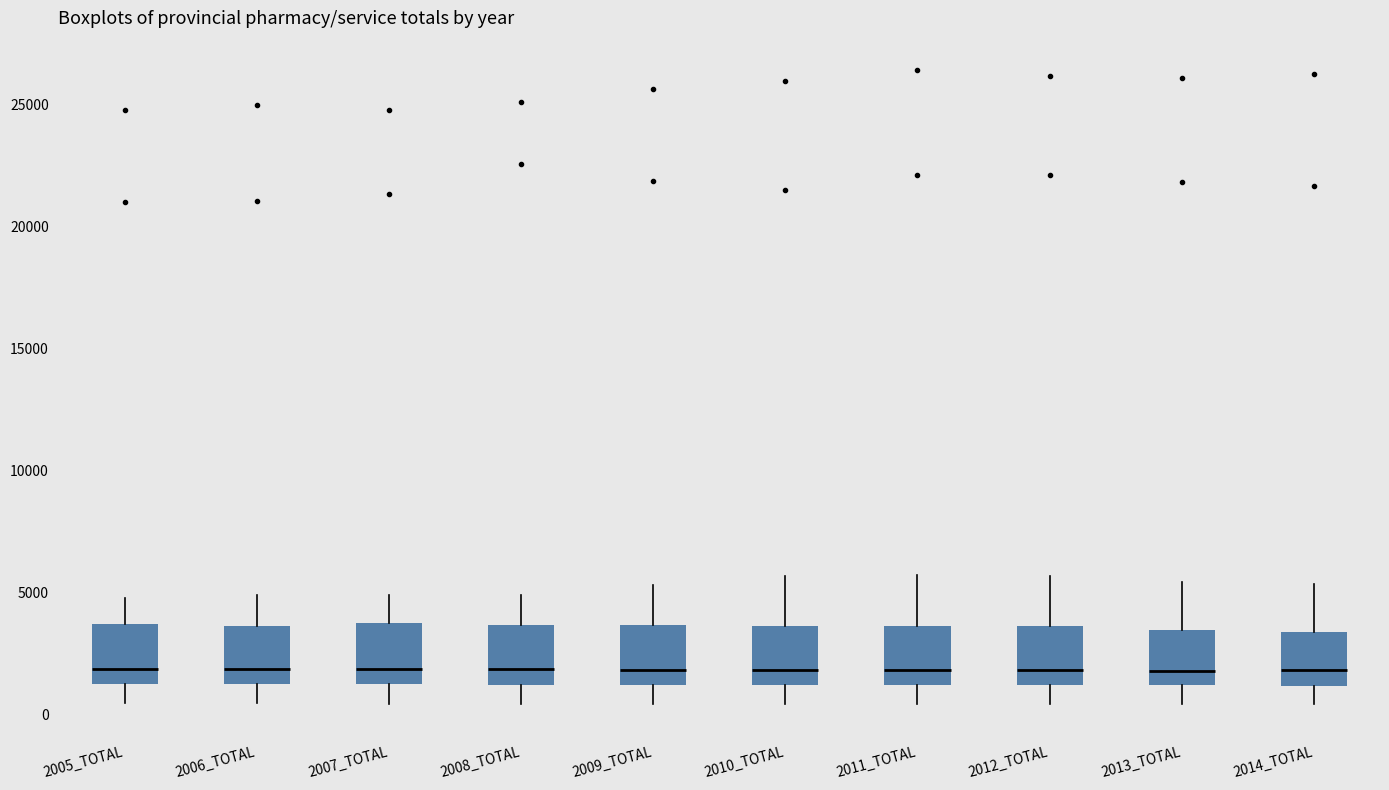

Where does the median line of the box for 2009_TOTAL sit on the y-axis? The values are not printed on the chart, so give them approximately, as read against the axis.

2000